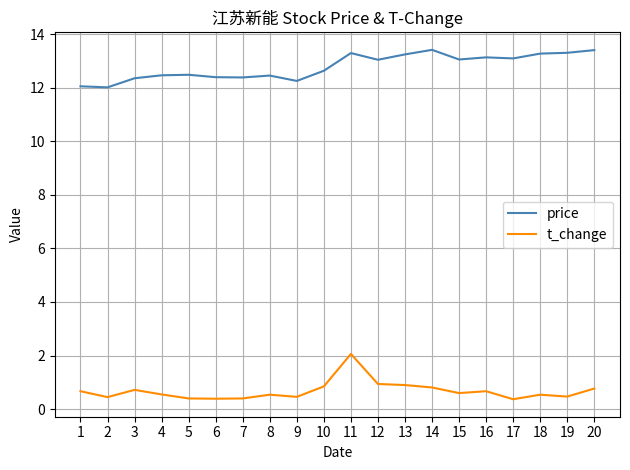

True or false: t_change and price intersect in this chart.

False